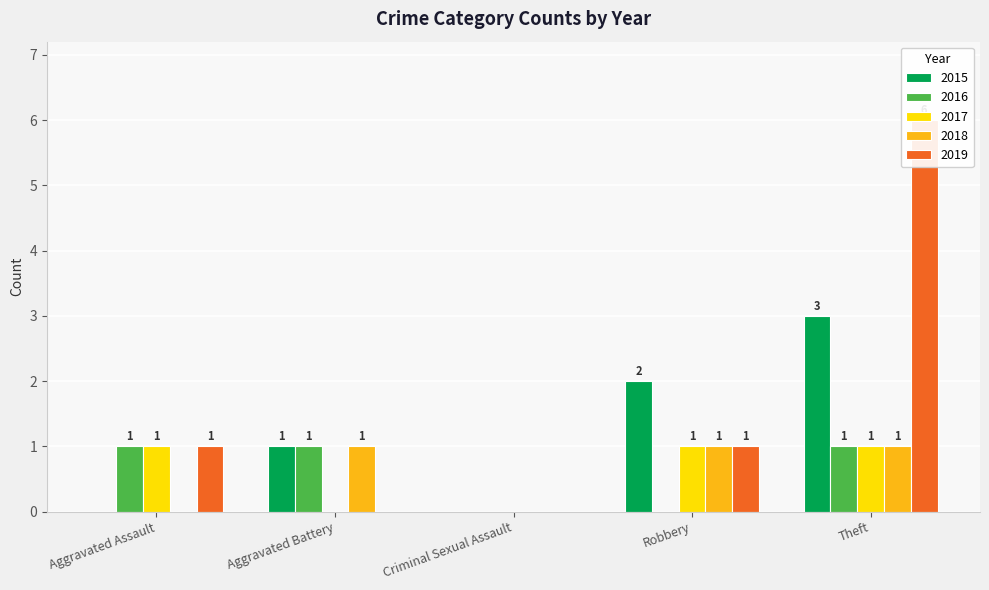

At how many categories does at least one series exceed 1?

2